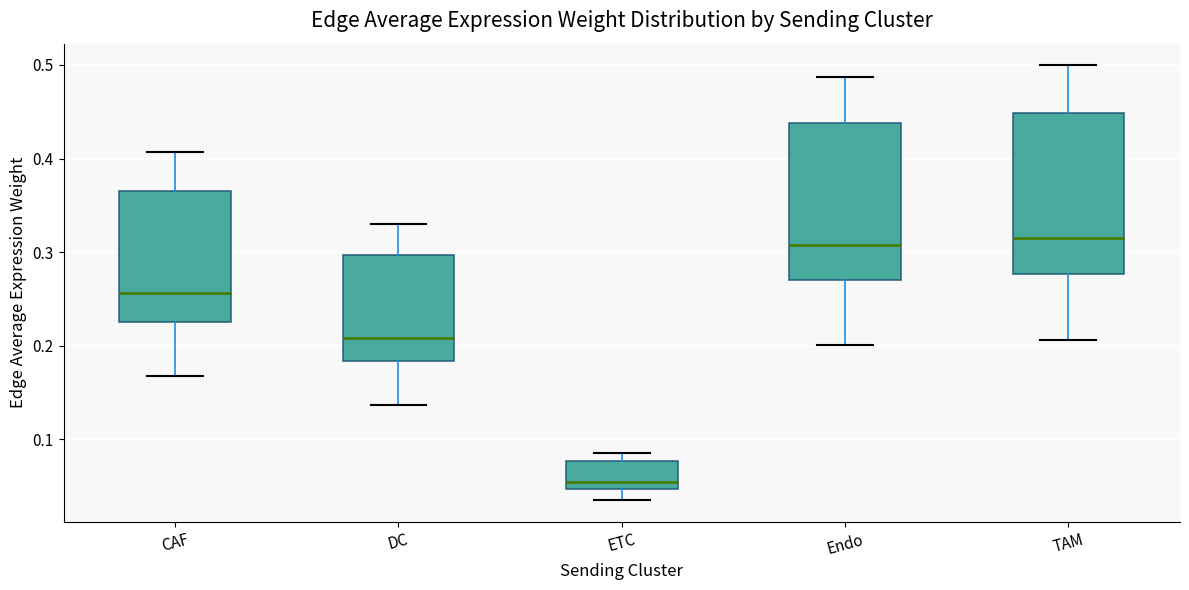

Reading left to right, read every box against the y-axis: the position of its median line, the range the box covers, and the ends of its whiskers. The values are not printed on the chart, so give them approximately, as read against the axis.

CAF: median 0.26, box 0.23 to 0.37, whiskers 0.17 to 0.41
DC: median 0.21, box 0.18 to 0.30, whiskers 0.14 to 0.33
ETC: median 0.05 (just above the box's lower edge), box 0.05 to 0.08, whiskers 0.04 to 0.09
Endo: median 0.31, box 0.27 to 0.44, whiskers 0.20 to 0.49
TAM: median 0.32, box 0.28 to 0.45, whiskers 0.21 to 0.50